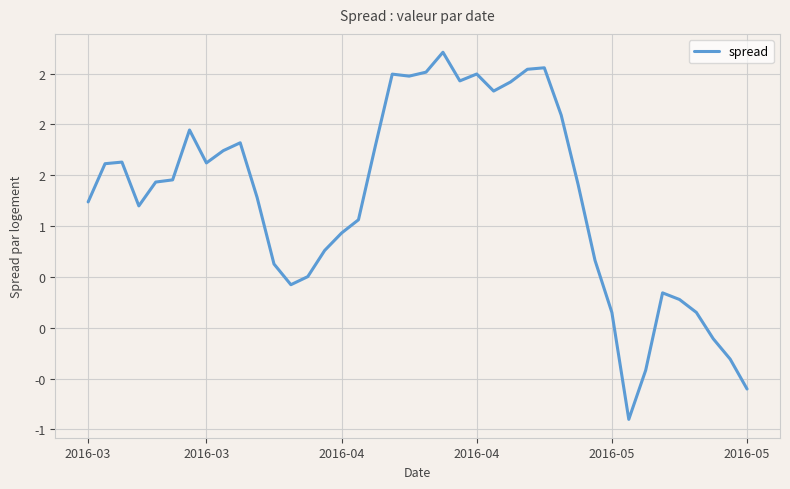

Reading left to right, extract all data points from this chart.

1.2	1.6	1.6	1.2	1.4	1.5	1.9	1.6	1.7	1.8	1.3	0.6	0.4	0.5	0.8	0.9	1.1	1.8	2.5	2.5	2.5	2.7	2.4	2.5	2.3	2.4	2.5	2.6	2.1	1.4	0.7	0.2	-0.9	-0.4	0.3	0.3	0.2	-0.1	-0.3	-0.6